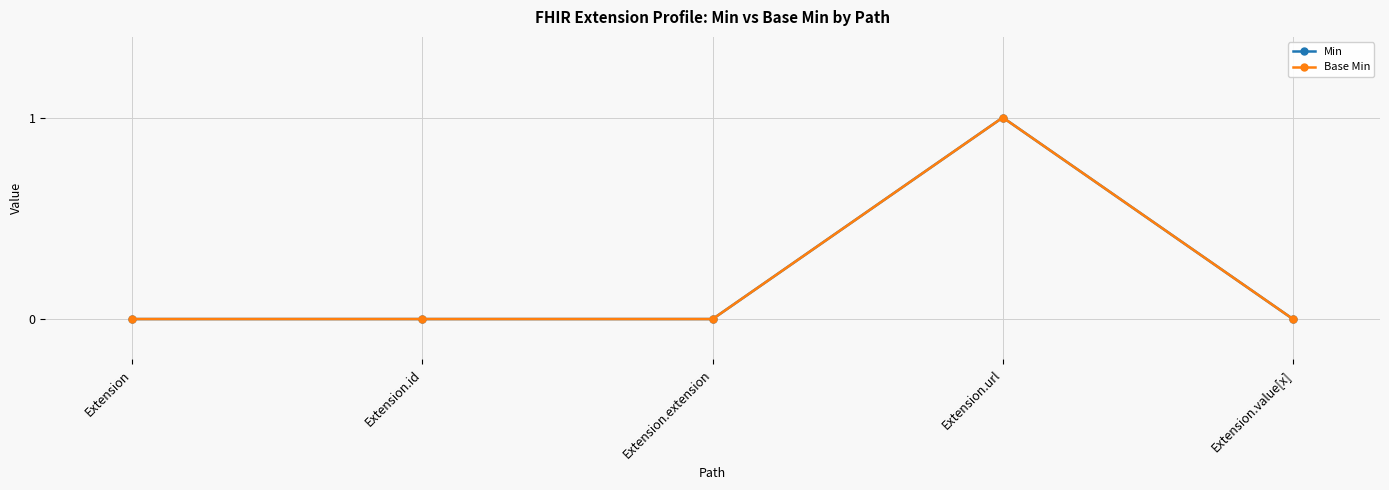

How many interior local peaks does the Min series have?

1